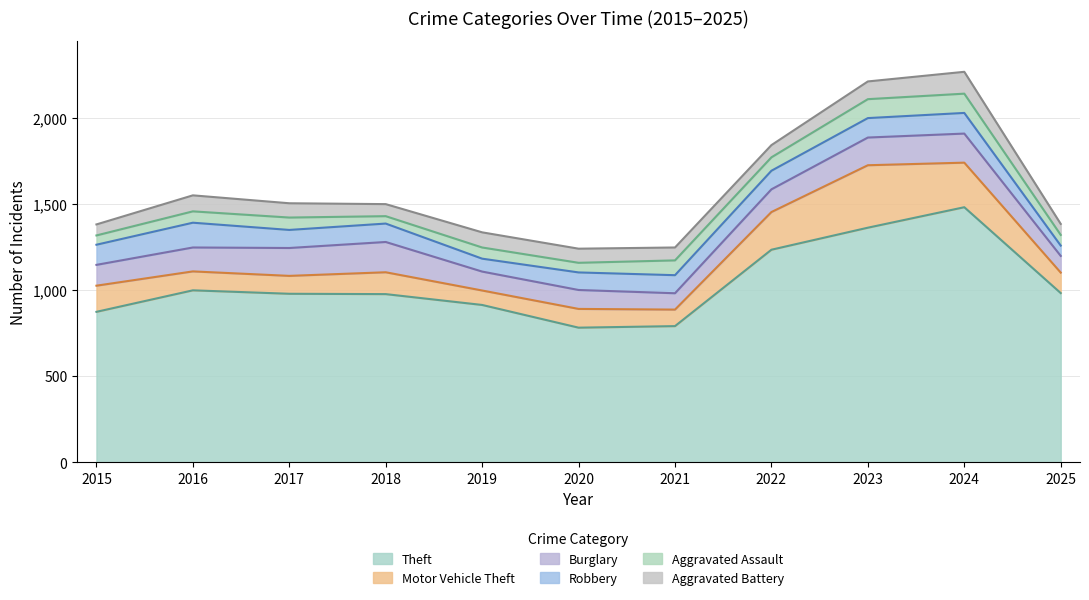

What is the spread (max minus min) of values at 2021?

716